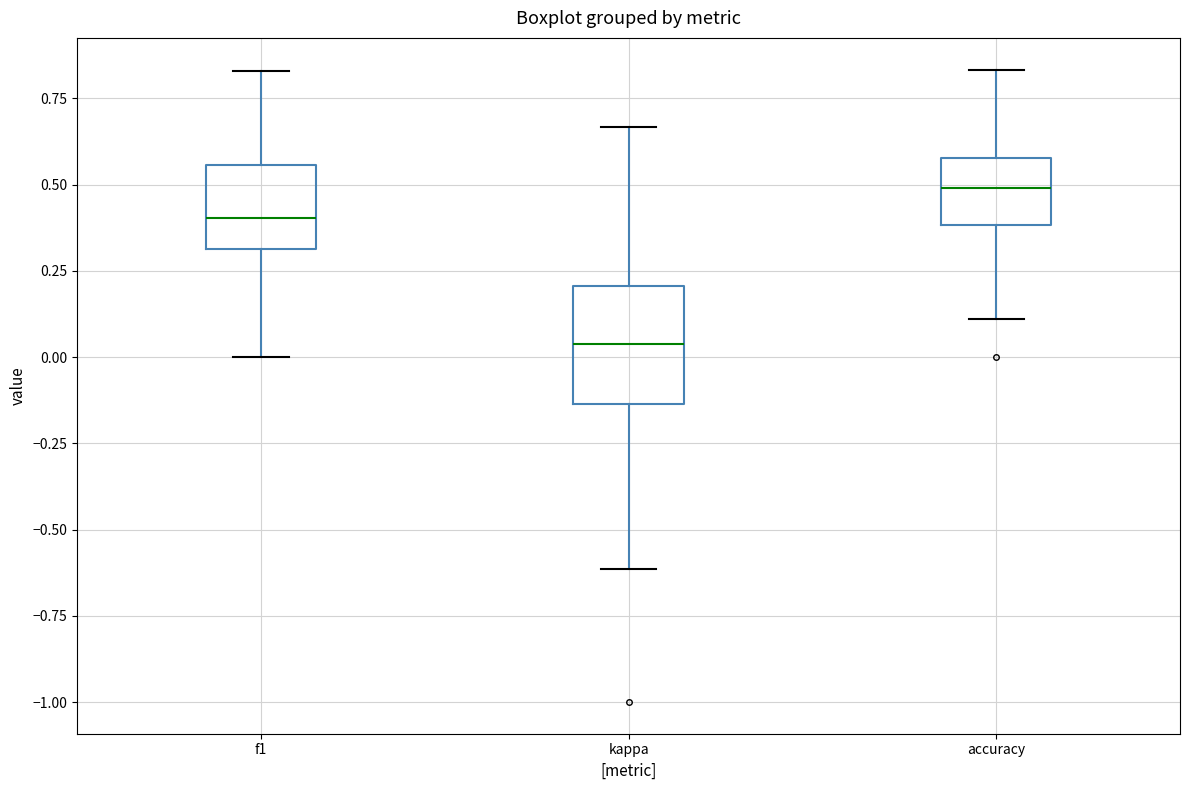

Which box's median line is the lowest?

kappa